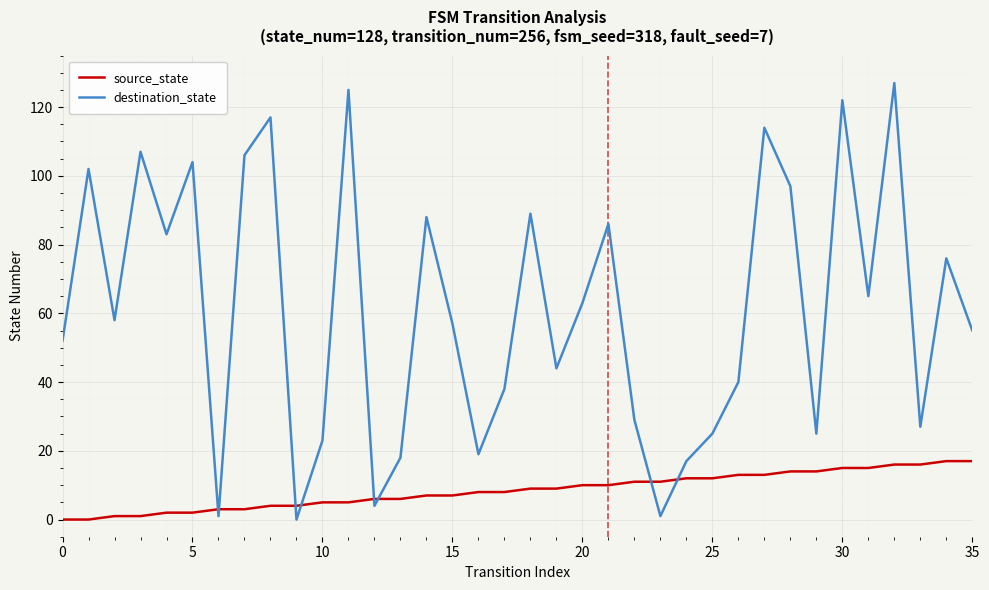

What is the difference between the maximum and minimum values in the source_state series?

17